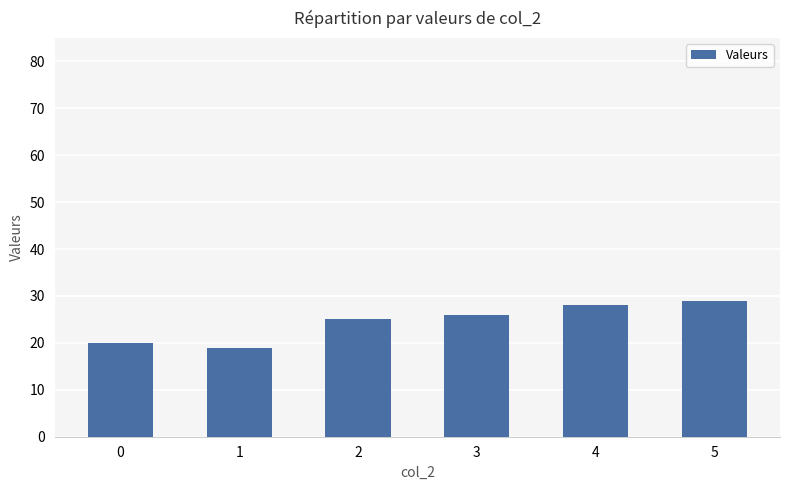

What is the change in value from 2 to 5?

+4